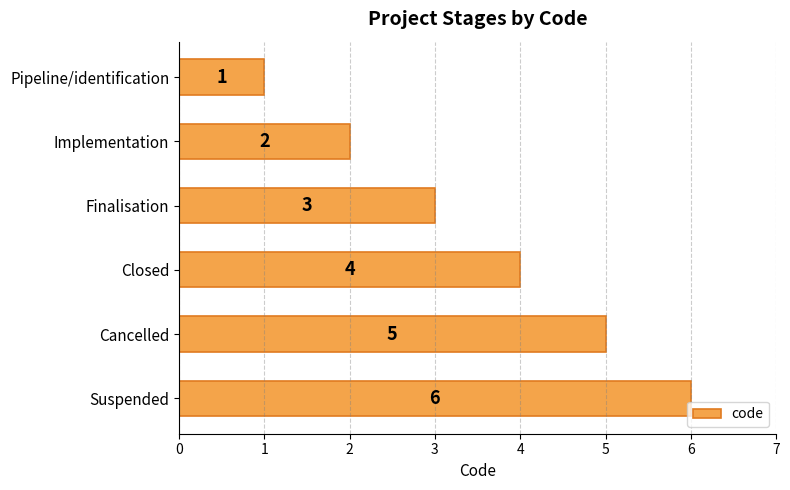

Are the bars horizontal?

Yes